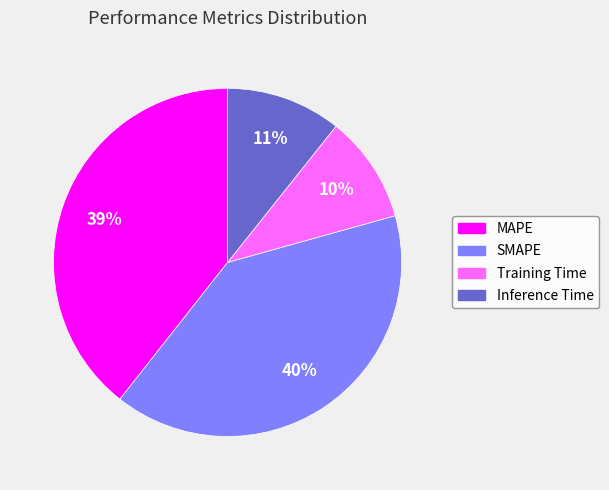

Does SMAPE account for over 50% of the chart?

No